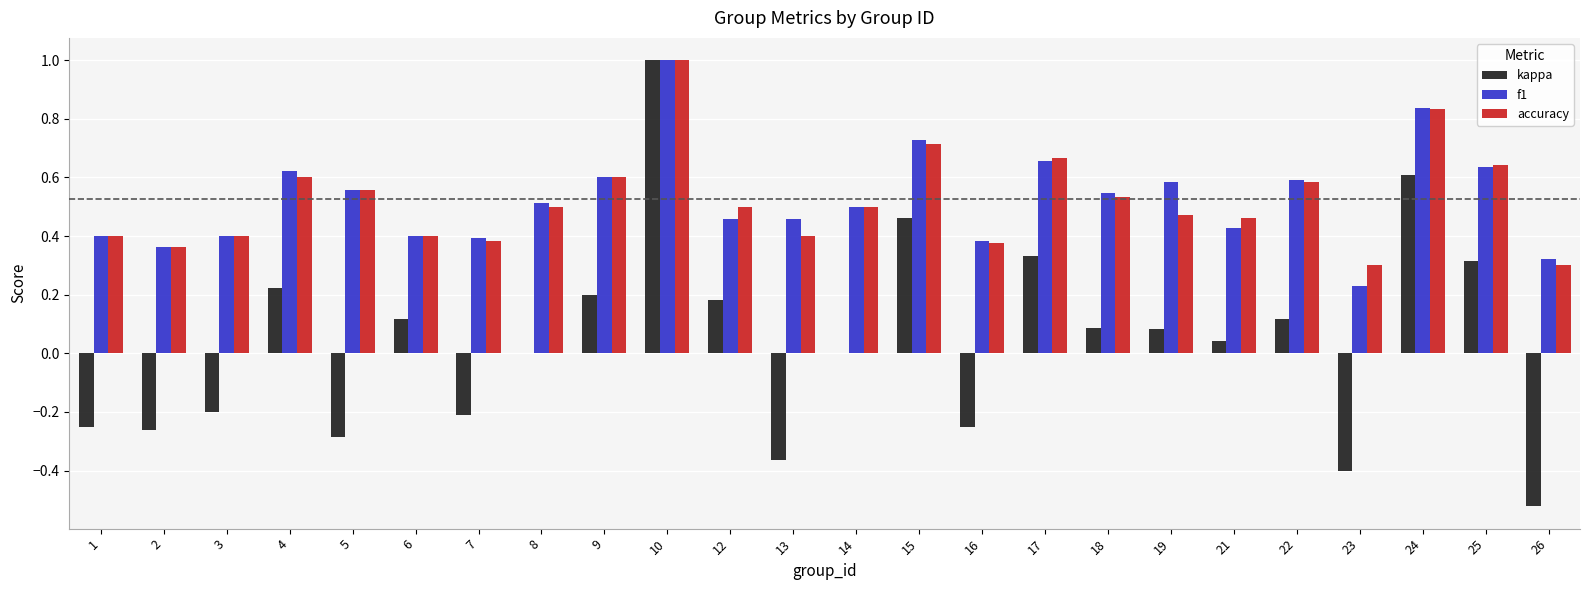

What is the sum of the accuracy values at 22 and 15?

1.3